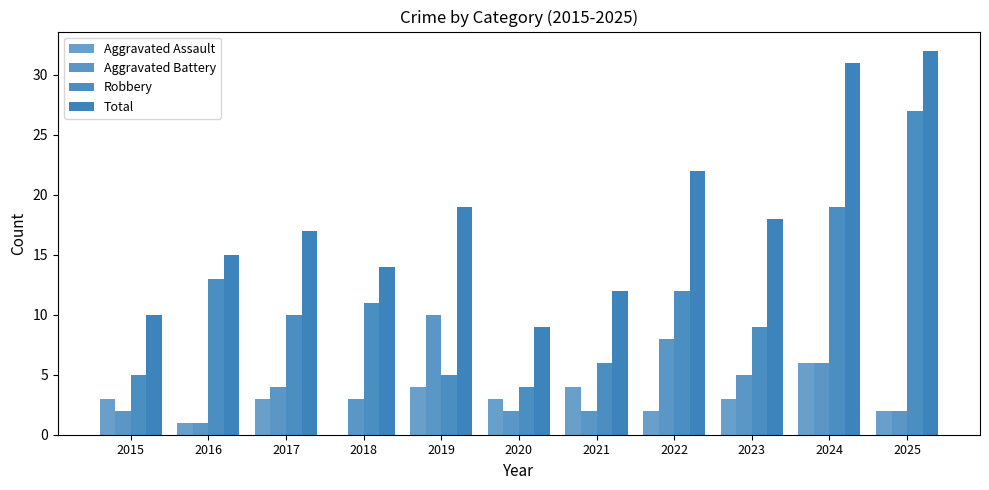

Is it true that Total equals 31 at 2024?

True